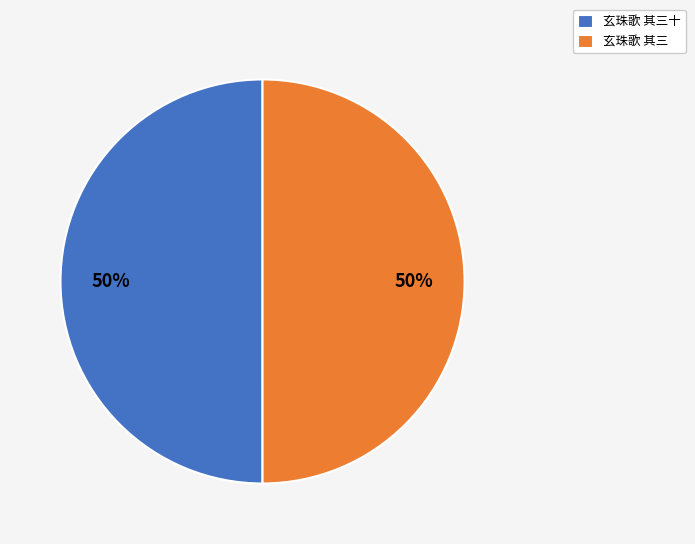

To the nearest percent, what is the average slice percentage?

50%